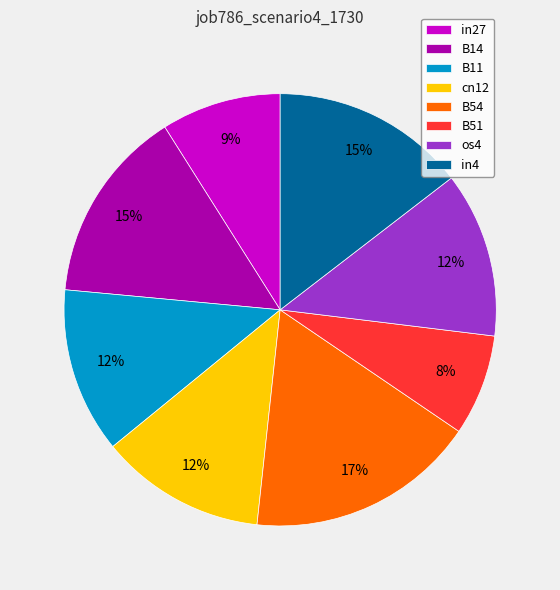

Which category has the smallest portion of the pie?

B51